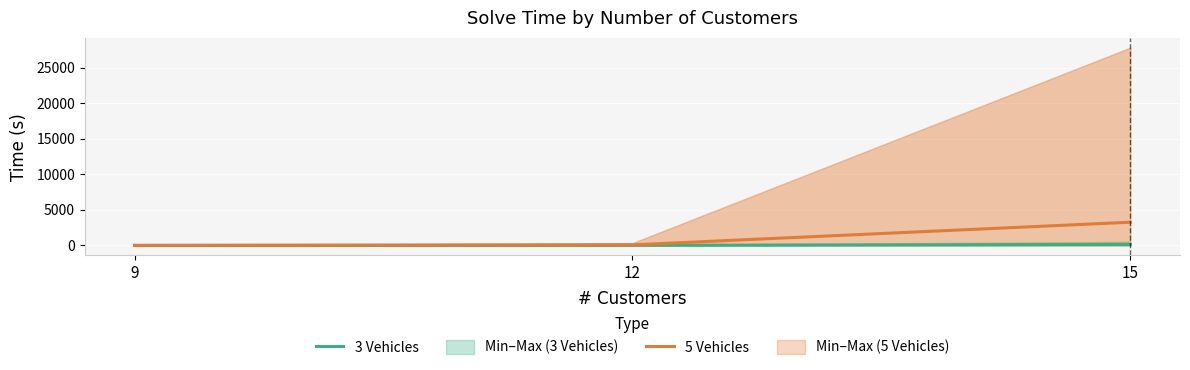

What is the difference between the 5 Vehicles values at 15 and 12?

3179.2